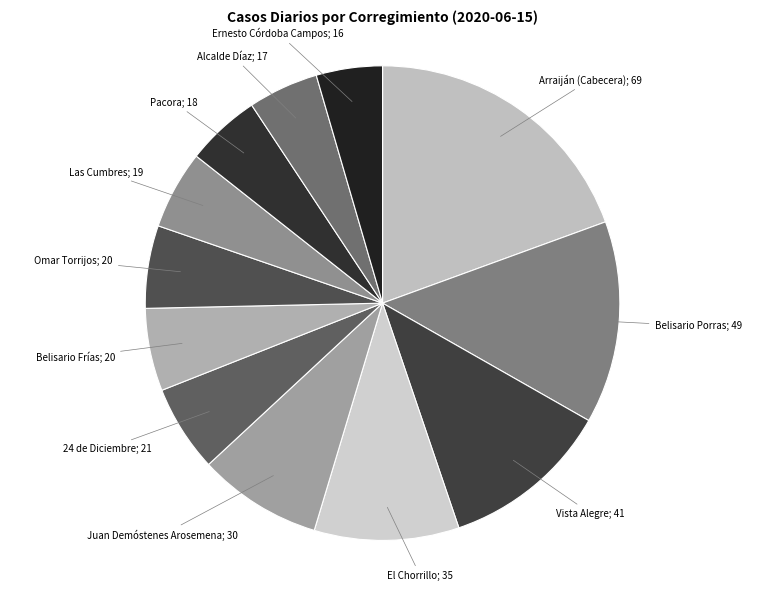

Count the number of slices in the pie.

12